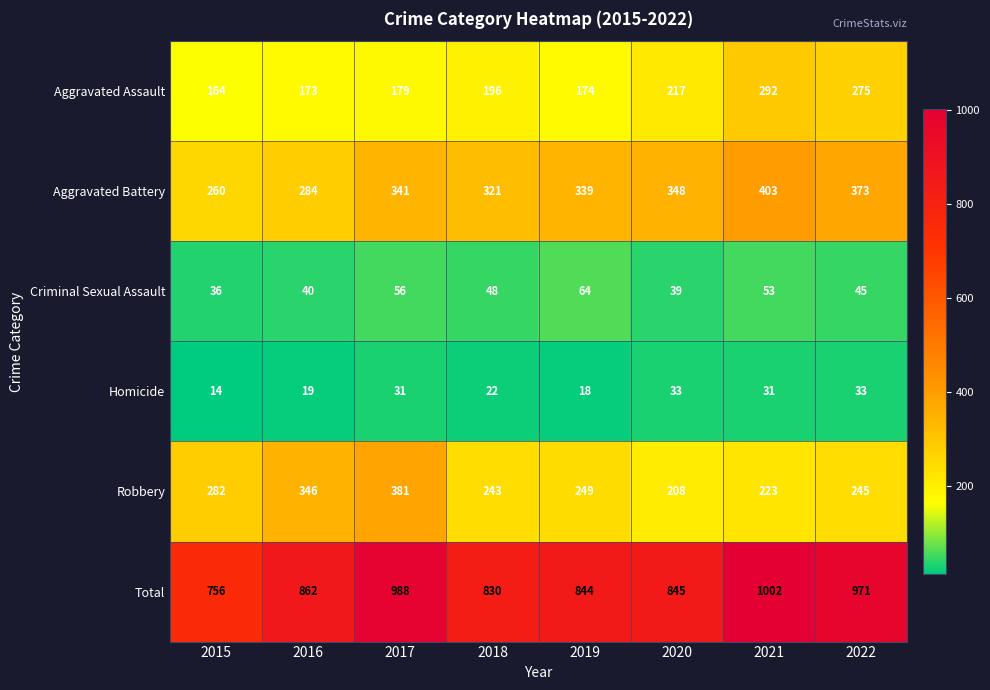

Count the number of categories in the chart.

8